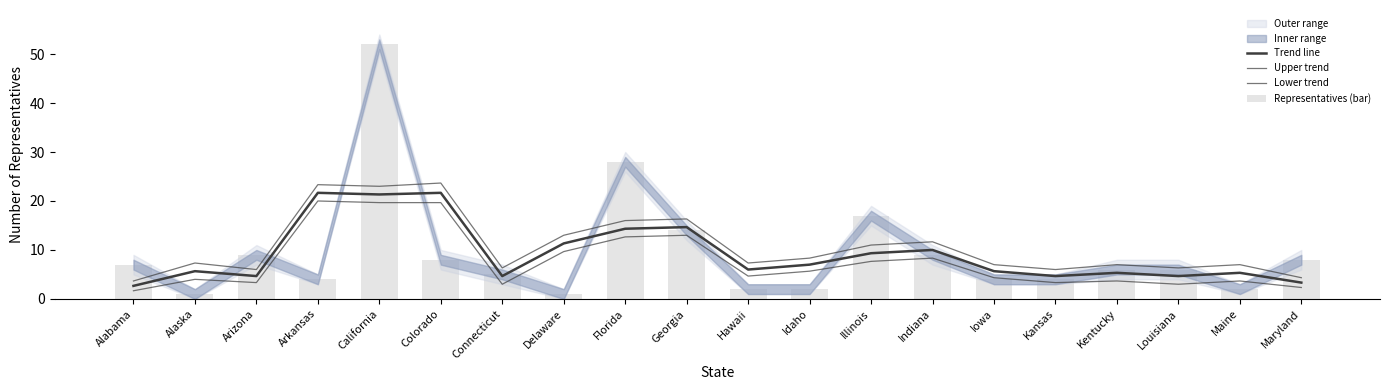

Which has a higher value, Colorado or Illinois?

Colorado